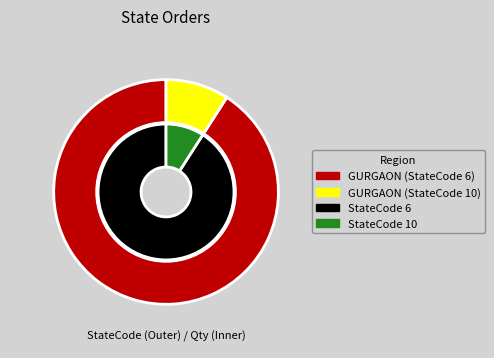

Rank the categories by value from highest to lowest.

GURGAON (StateCode 6), GURGAON (StateCode 10)